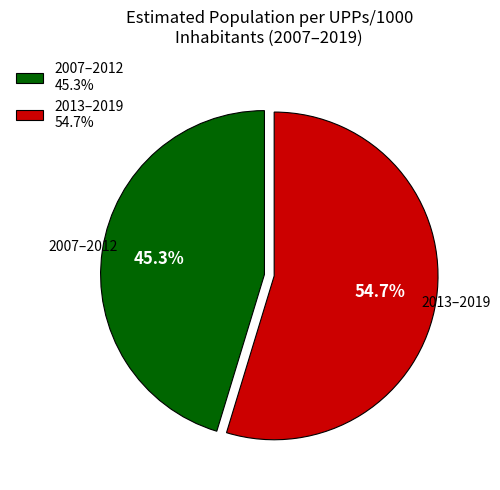

What is the ratio of the value at 2007–2012 45.3% to the value at 2013–2019 54.7%?

0.8